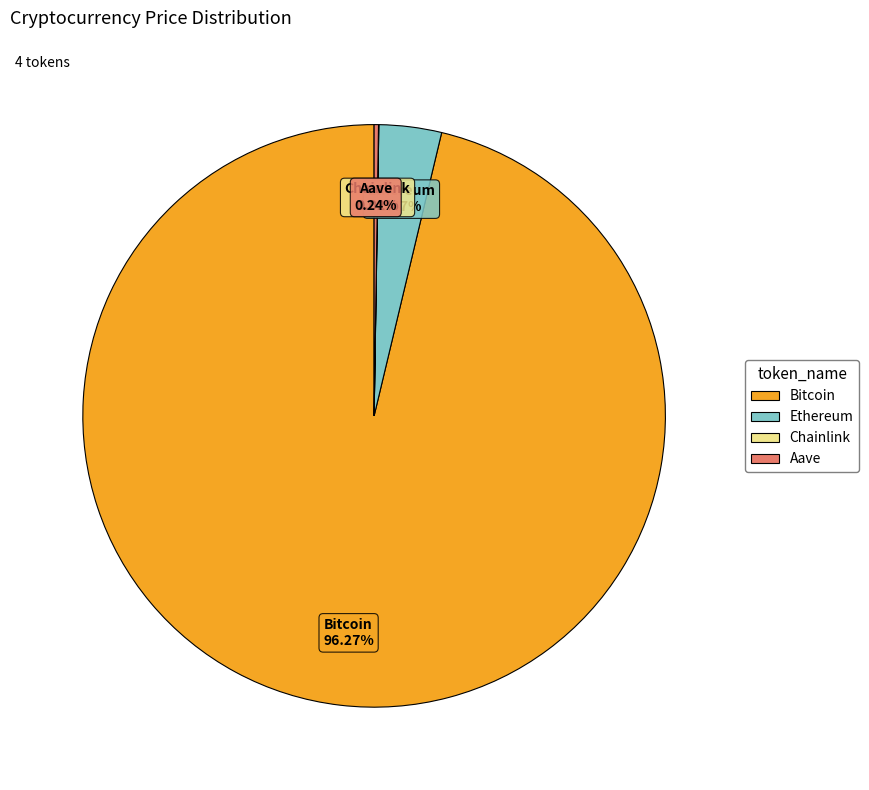

Is it true that Ethereum is 3% of the pie?

True